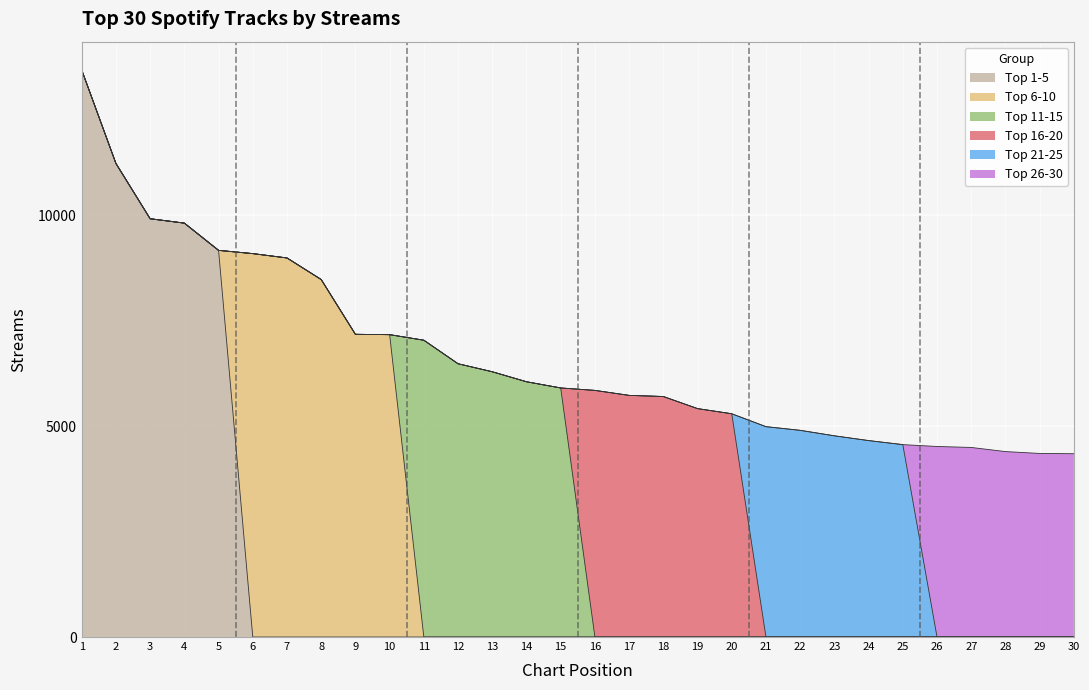

Rank the series at 3 from highest to lowest value.

Top 1-5, Top 6-10, Top 11-15, Top 16-20, Top 21-25, Top 26-30